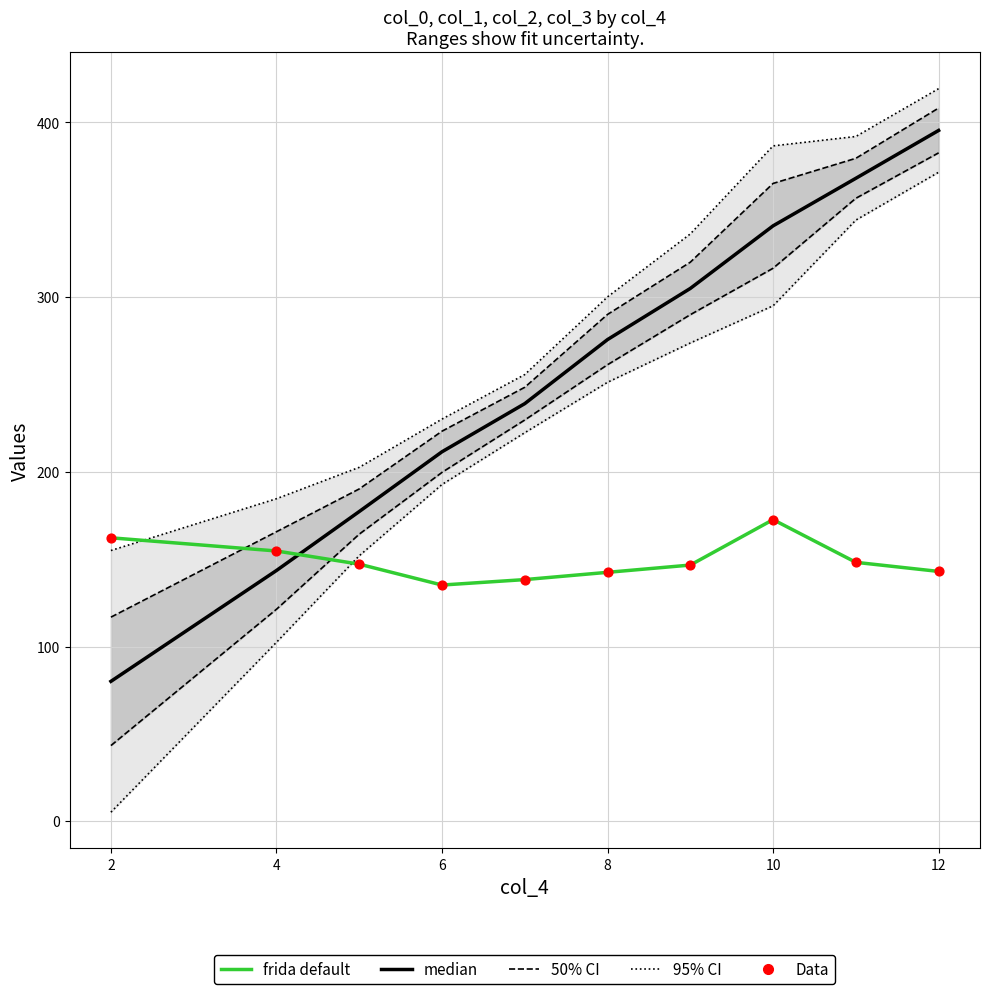

What is the total value across all series at 12?

1254.4